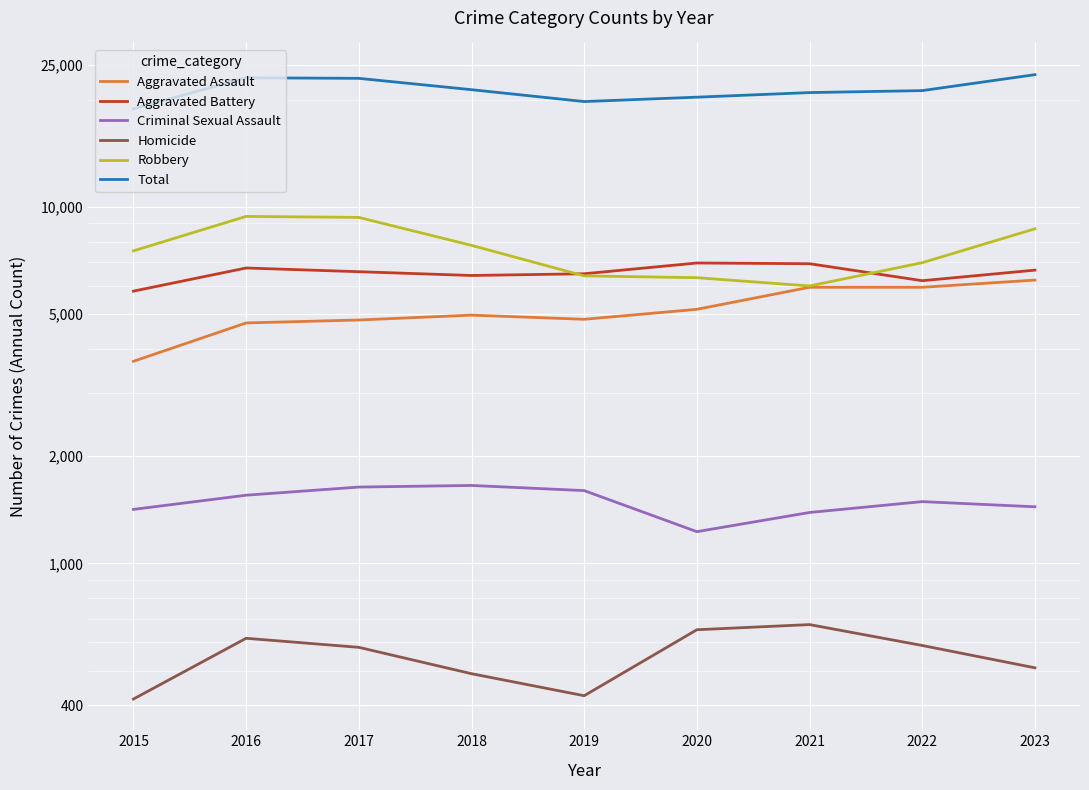

Rank the categories by Aggravated Assault value from lowest to highest.

2015, 2016, 2017, 2019, 2018, 2020, 2021, 2022, 2023